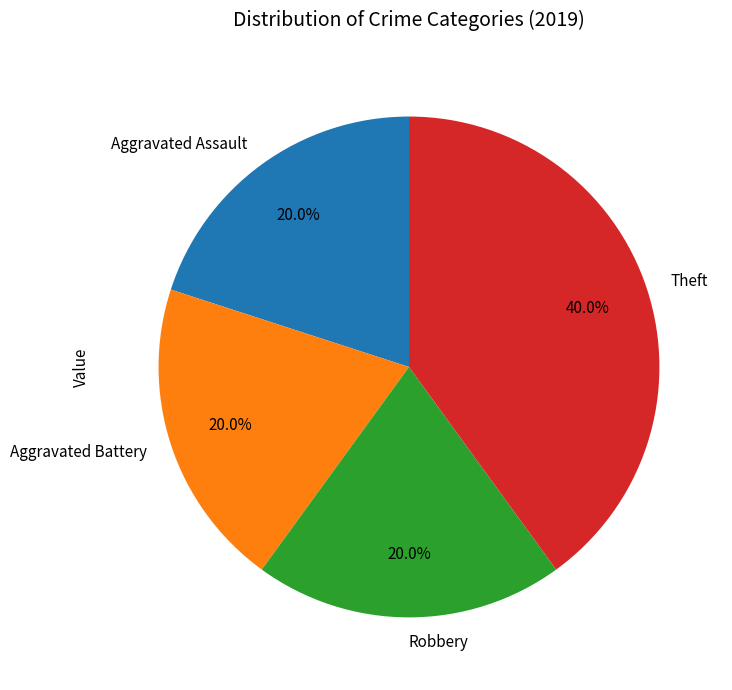

Which category has the biggest portion of the pie?

Theft